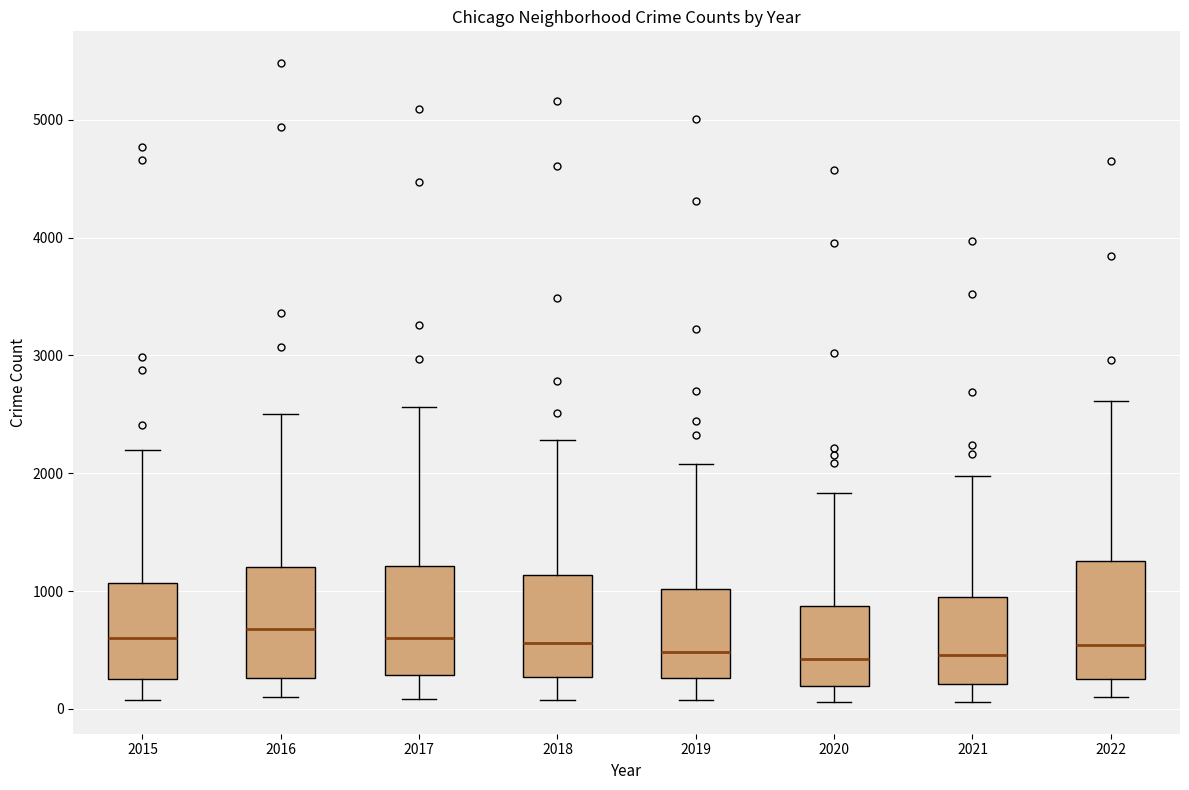

Where does the median line of the box at x = 2017 sit on the y-axis? The values are not printed on the chart, so give them approximately, as read against the axis.

600